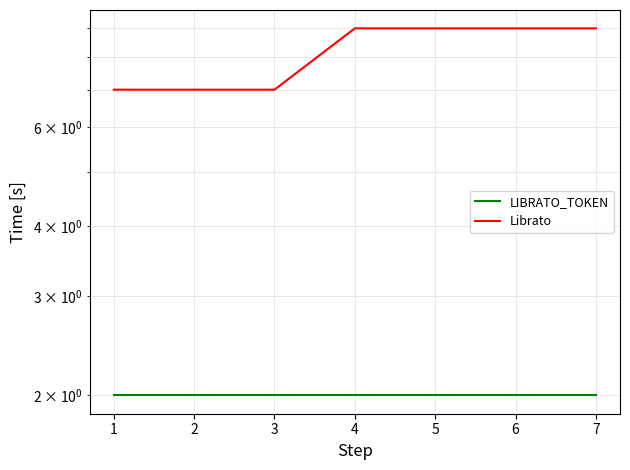

True or false: Librato and LIBRATO_TOKEN cross at least once.

False